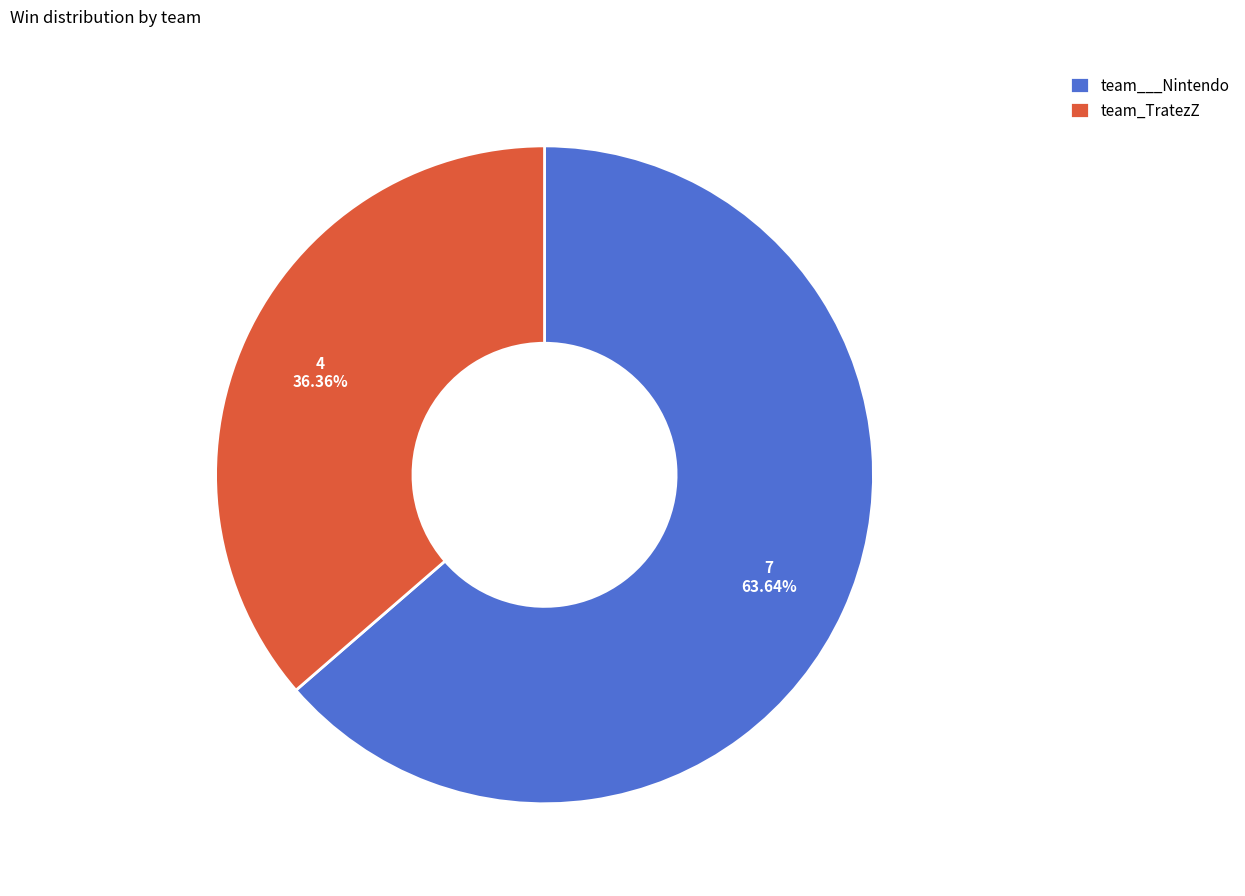

To the nearest percent, what portion does team___Nintendo represent?

64%